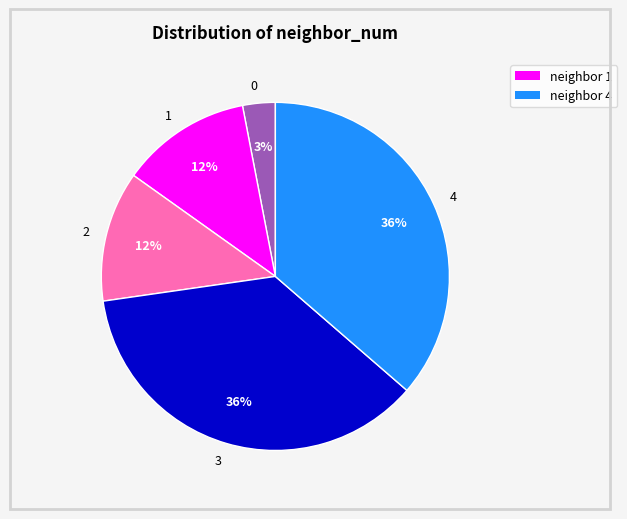

Does any single category account for the majority?

No